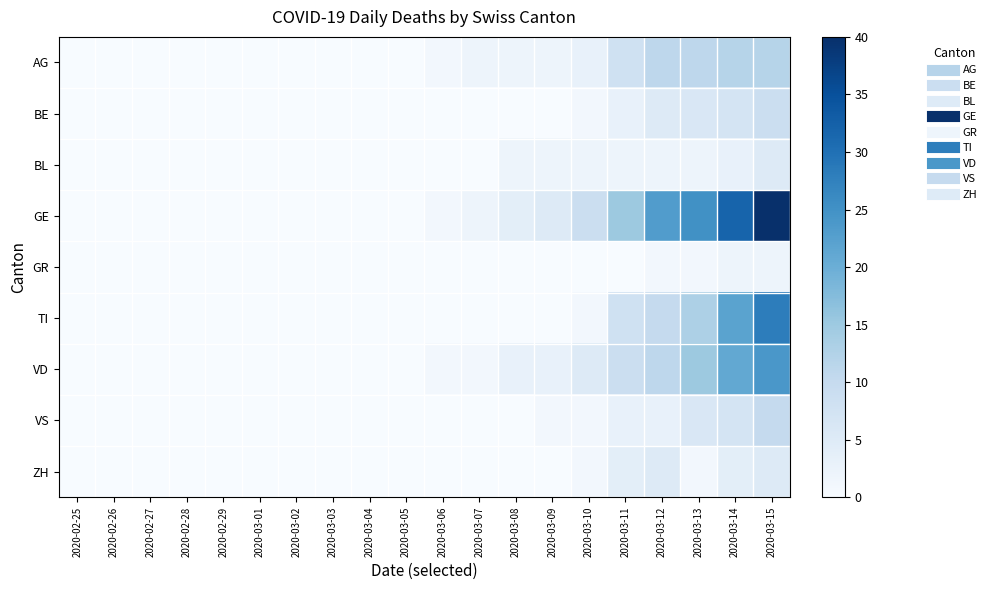

Which label corresponds to the largest value in the chart?

2020-03-15